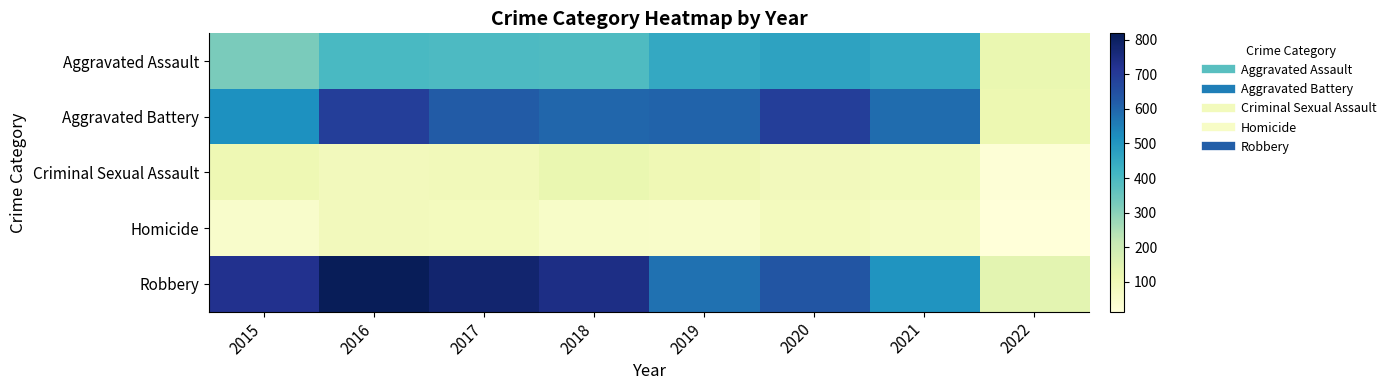

Reading left to right, extract all data points from this chart.

Aggravated Assault: 2015=323	2016=402	2017=396	2018=392	2019=452	2020=468	2021=452	2022=123
Aggravated Battery: 2015=515	2016=691	2017=623	2018=600	2019=608	2020=691	2021=588	2022=113
Criminal Sexual Assault: 2015=105	2016=87	2017=90	2018=122	2019=102	2020=88	2021=84	2022=22
Homicide: 2015=50	2016=87	2017=82	2018=56	2019=53	2020=81	2021=69	2022=13
Robbery: 2015=726	2016=819	2017=780	2018=741	2019=577	2020=639	2021=506	2022=141